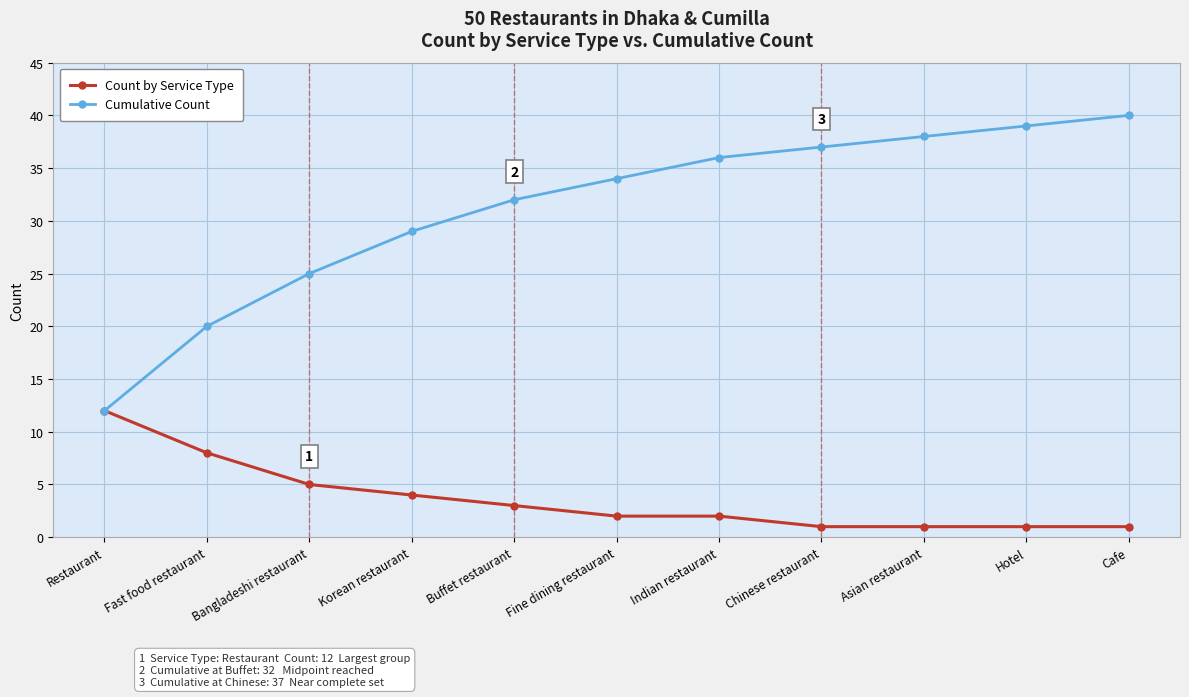

What is the difference between the maximum and second lowest values in the Count by Service Type series?

11